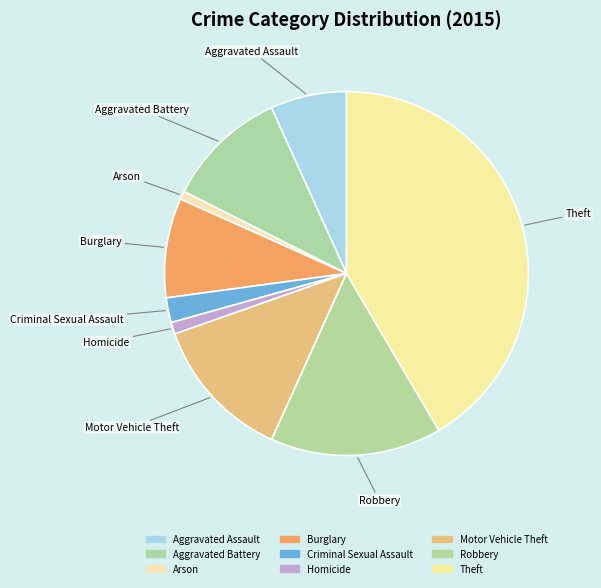

How many slices are in this pie chart?

9